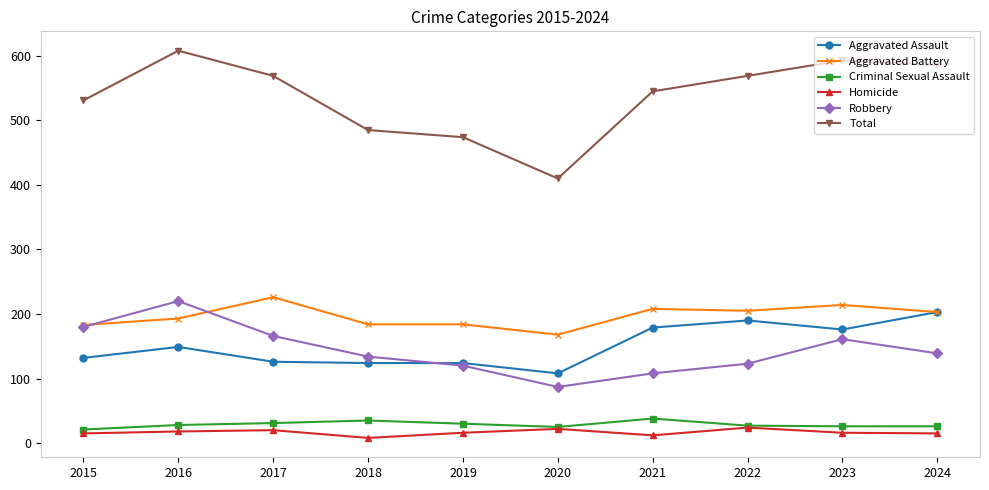

At how many categories does at least one series exceed 256?

10